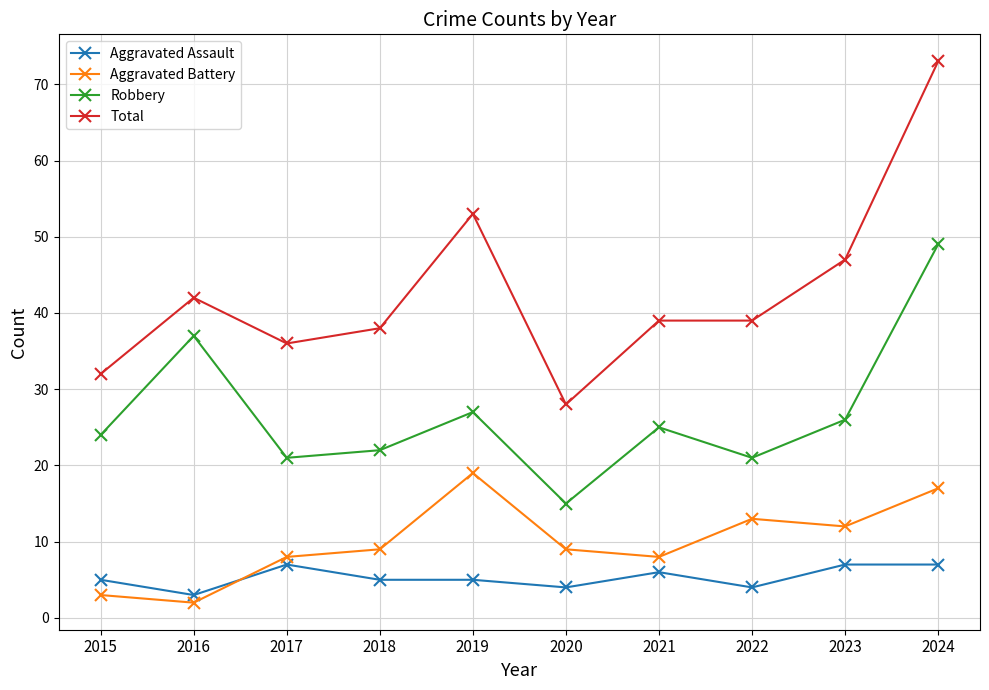

Between 2022 and 2023, which series saw the biggest shift?

Total